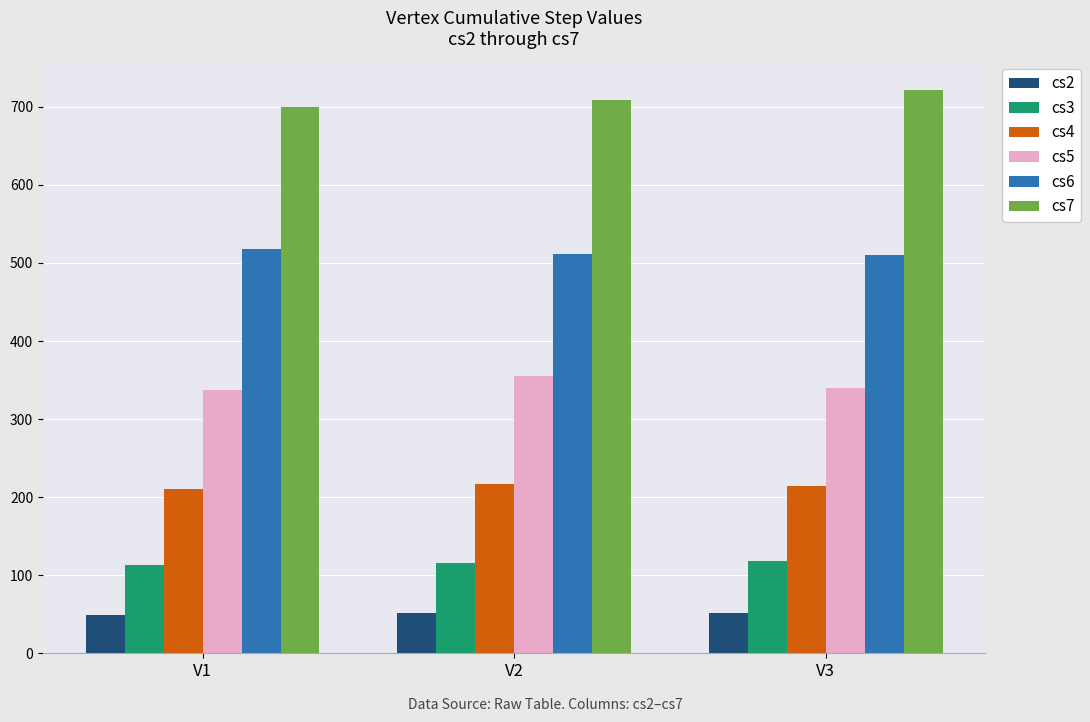

Is the value of cs6 at V2 greater than the value of cs4 at V1?

Yes